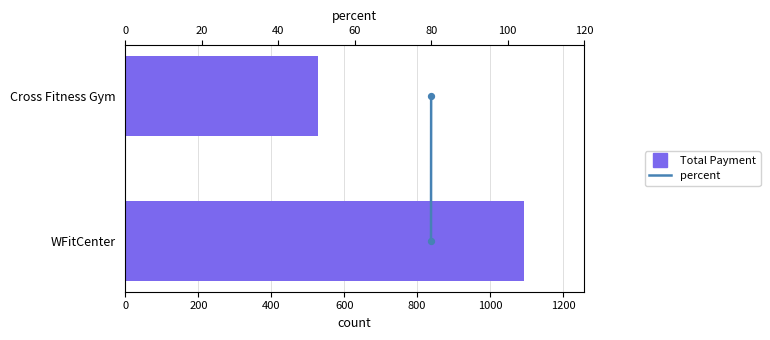

Which series has the largest Y range (max minus min)?

Total Payment